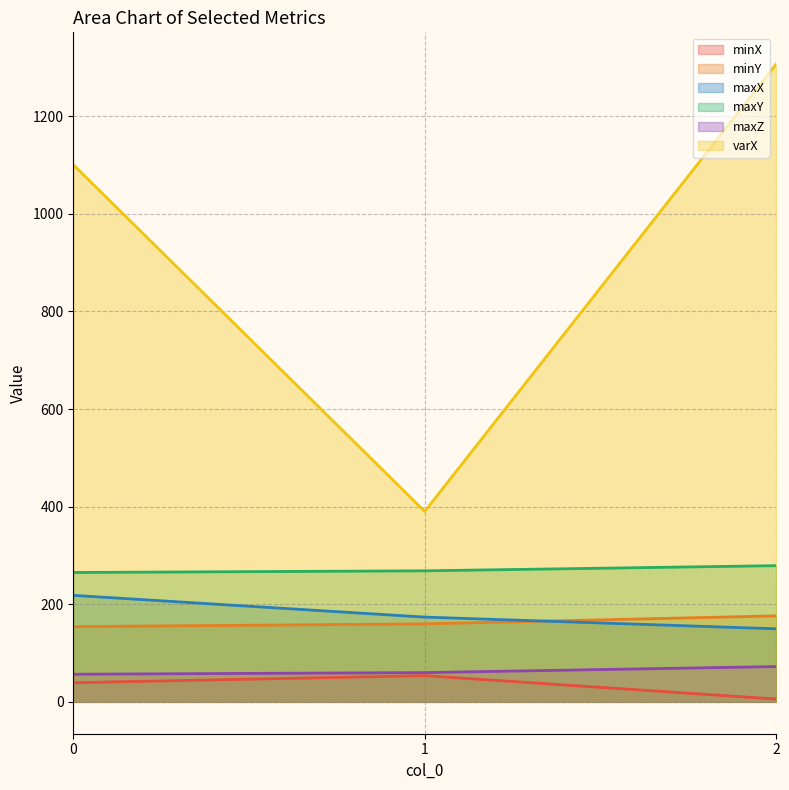

Reading left to right, extract all data points from this chart.

minX: 0=39.2	1=53.7	2=5.7
minY: 0=154.2	1=159.8	2=176.2
maxX: 0=218.2	1=173.7	2=149.7
maxY: 0=265.1	1=268.5	2=279.1
maxZ: 0=56.6	1=59.9	2=72.3
varX: 0=1100.7	1=390.3	2=1306.7